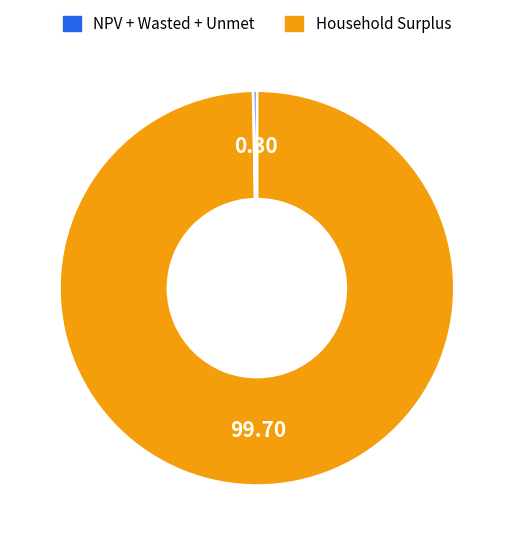

Is there any slice that represents more than half of the pie?

Yes